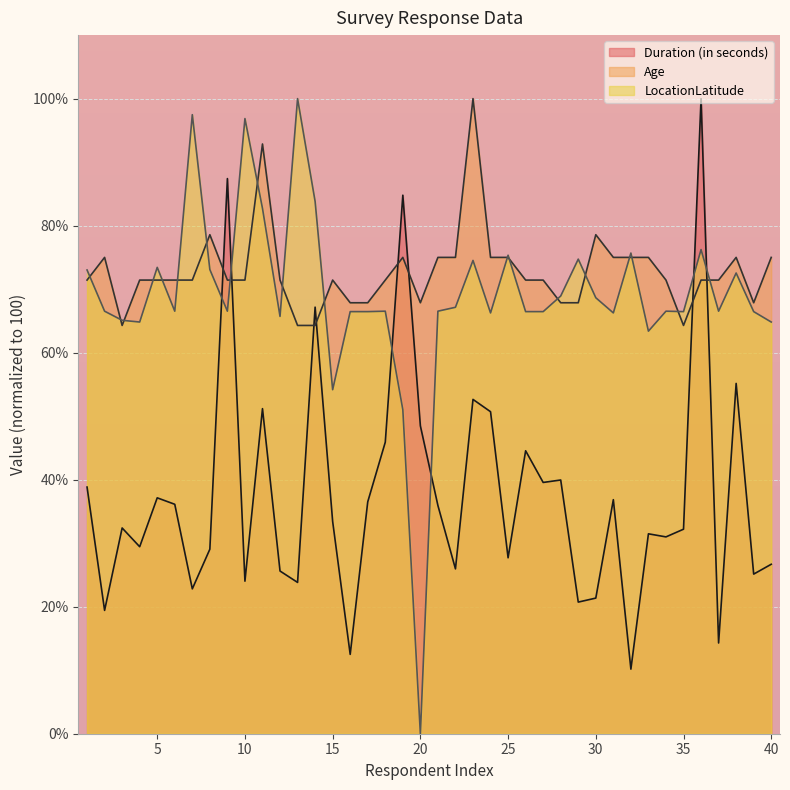

True or false: Duration (in seconds) has a value of 17.1 at 35.

False